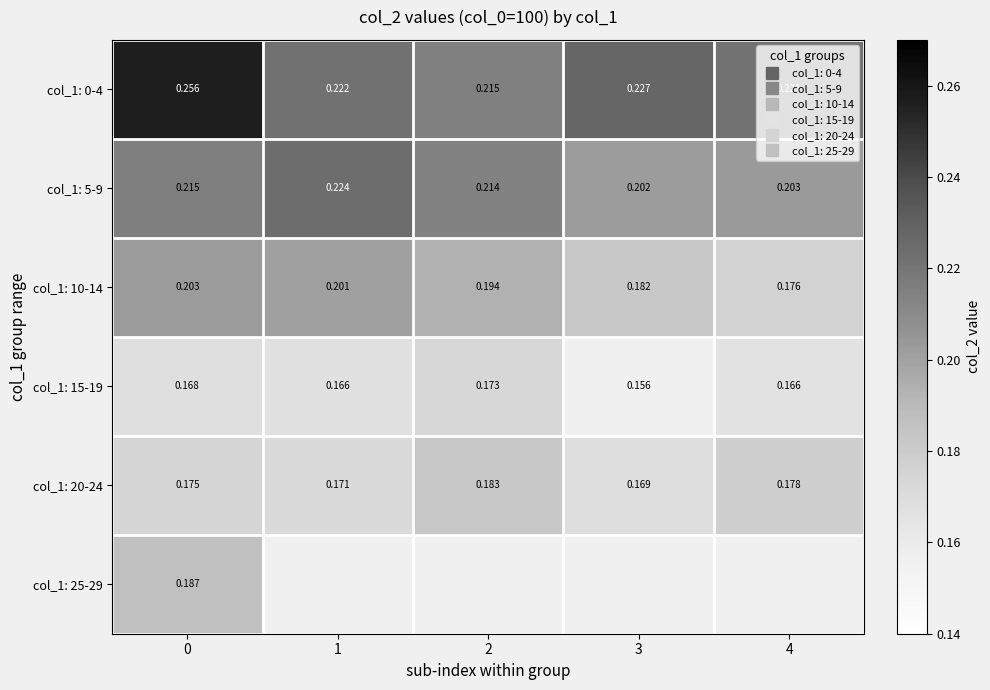

Which series changed the most between 0 and 3?

col_1: 0-4